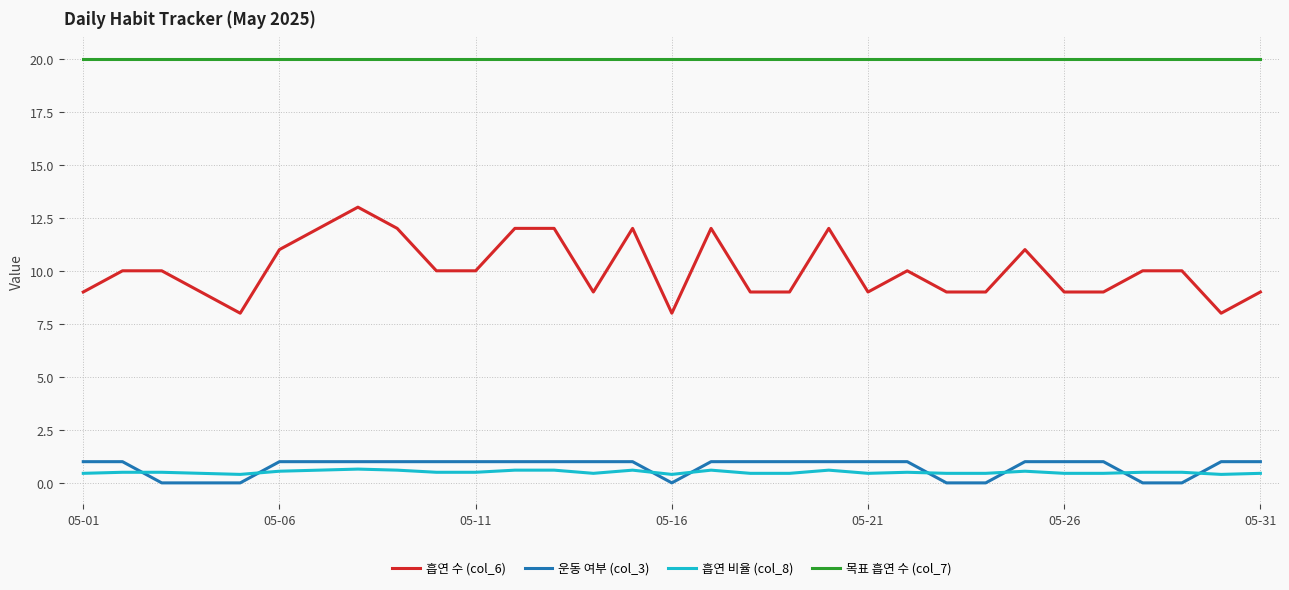

Which series has the largest range (max minus min)?

흡연 수 (col_6)